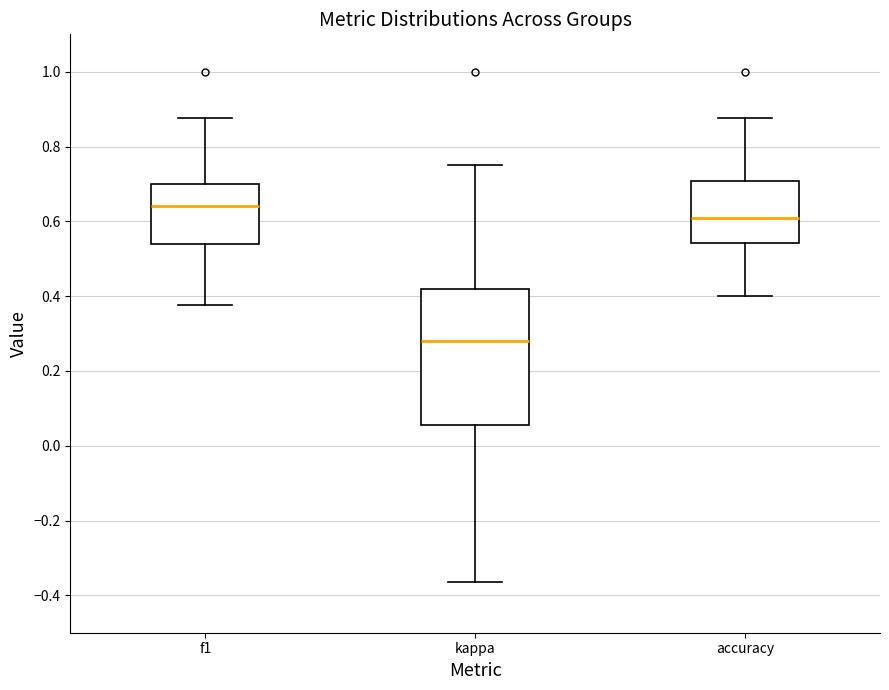

Reading left to right, transcribe this box plot: for each box, give where its median line is, the range the box spans, and where its two whiskers end, as read against the y-axis. The values are not printed on the chart, so give them approximately, as read against the axis.

f1: median 0.64, box 0.54 to 0.70, whiskers 0.38 to 0.88
kappa: median 0.28, box 0.06 to 0.42, whiskers -0.36 to 0.76
accuracy: median 0.60, box 0.54 to 0.70, whiskers 0.40 to 0.88